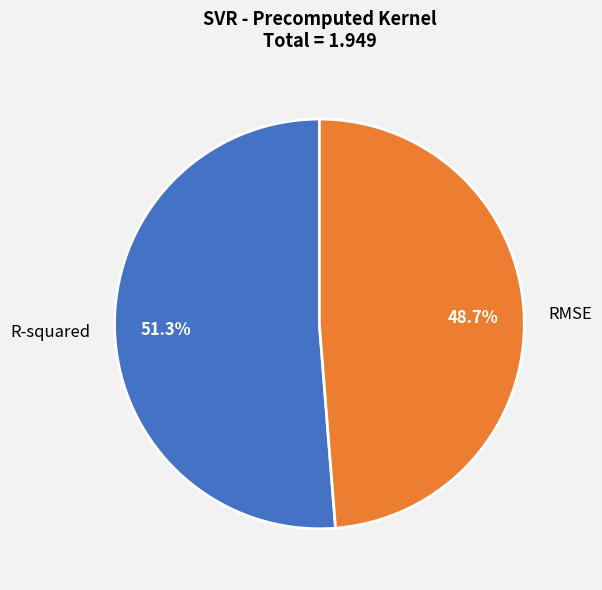

How many segments does this pie chart have?

2